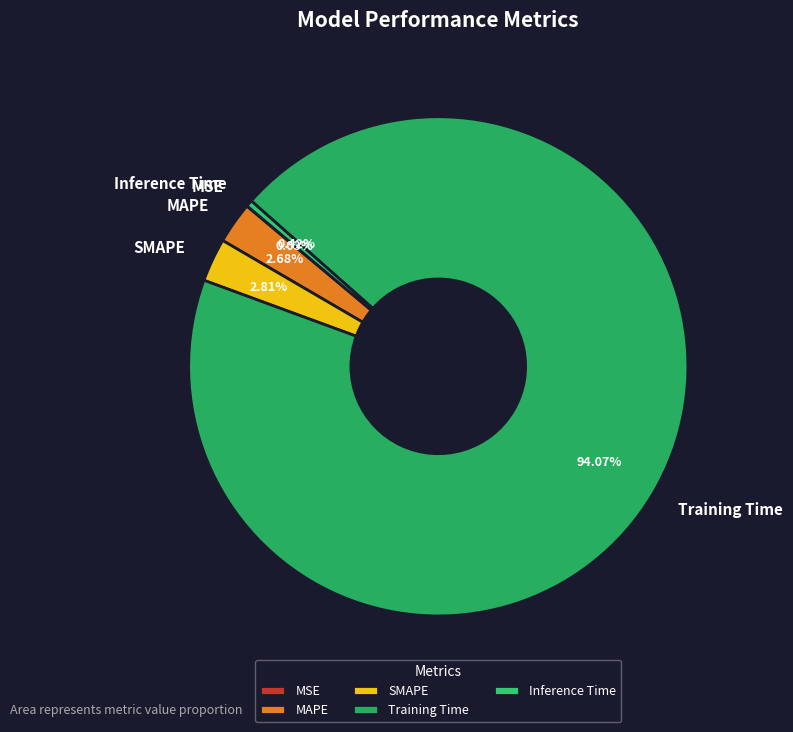

Is MAPE the majority of the pie?

No